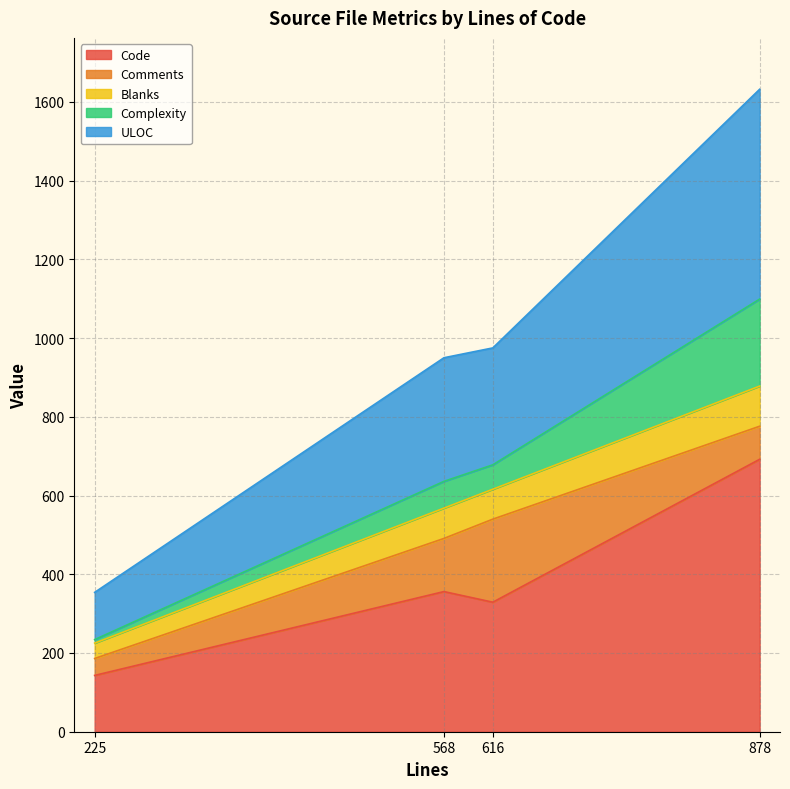

At which category is the sum across all series the highest?

878